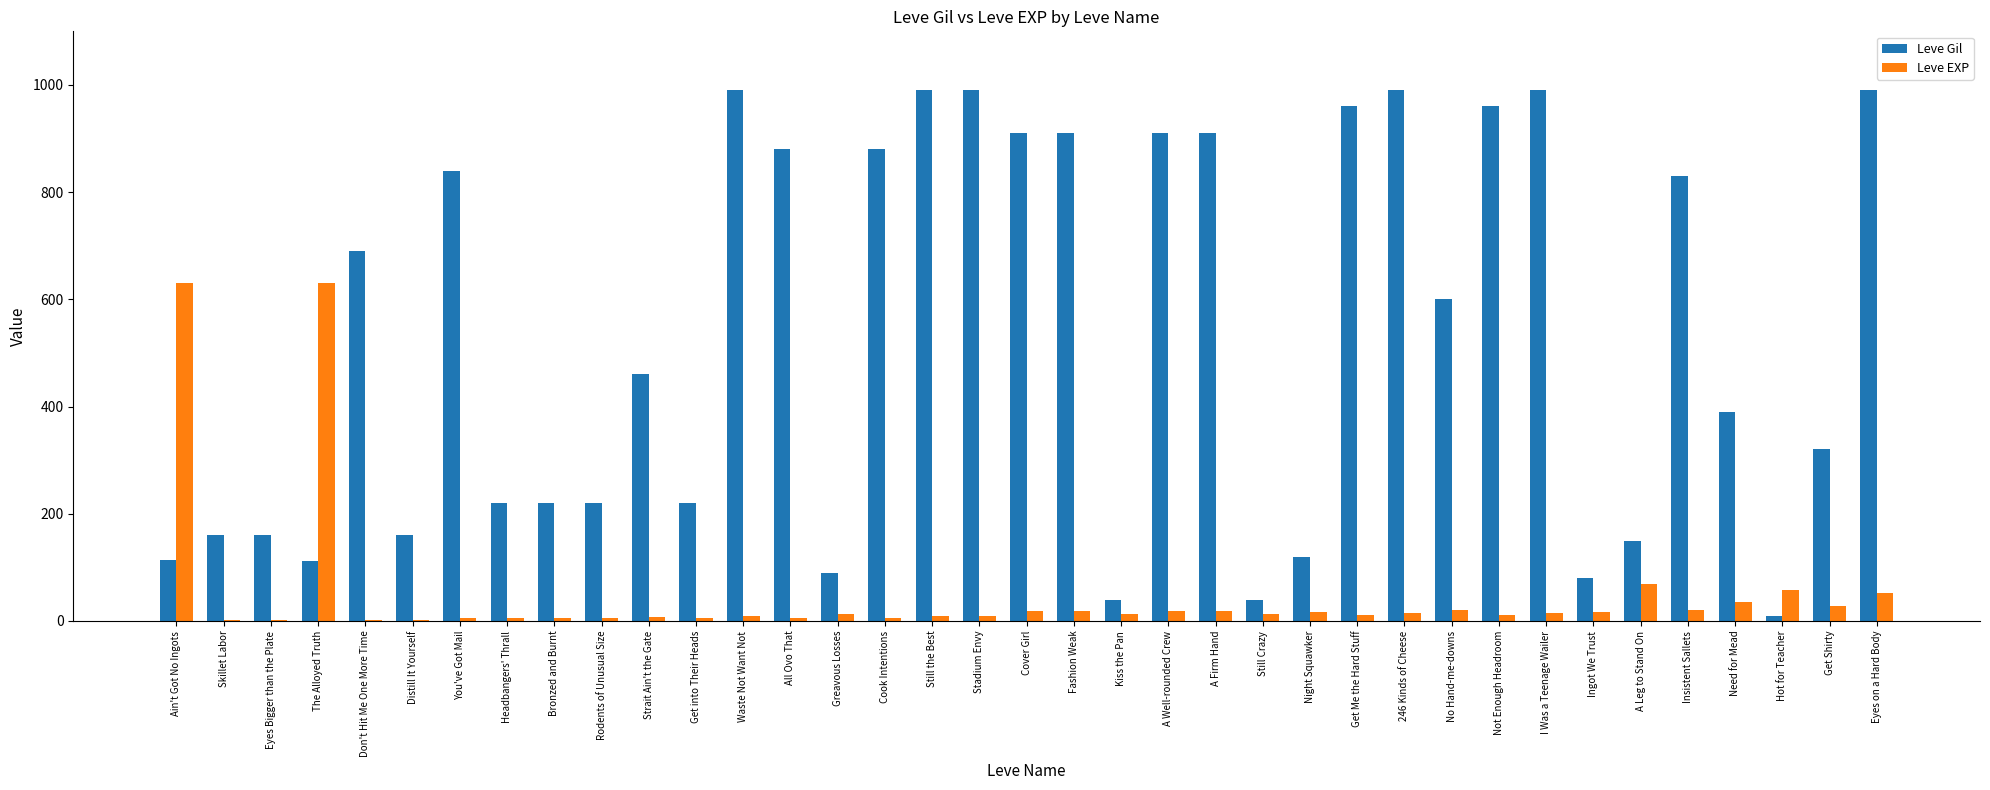

The Leve EXP series shows 202 at Ain't Got No Ingots. True or false?

False